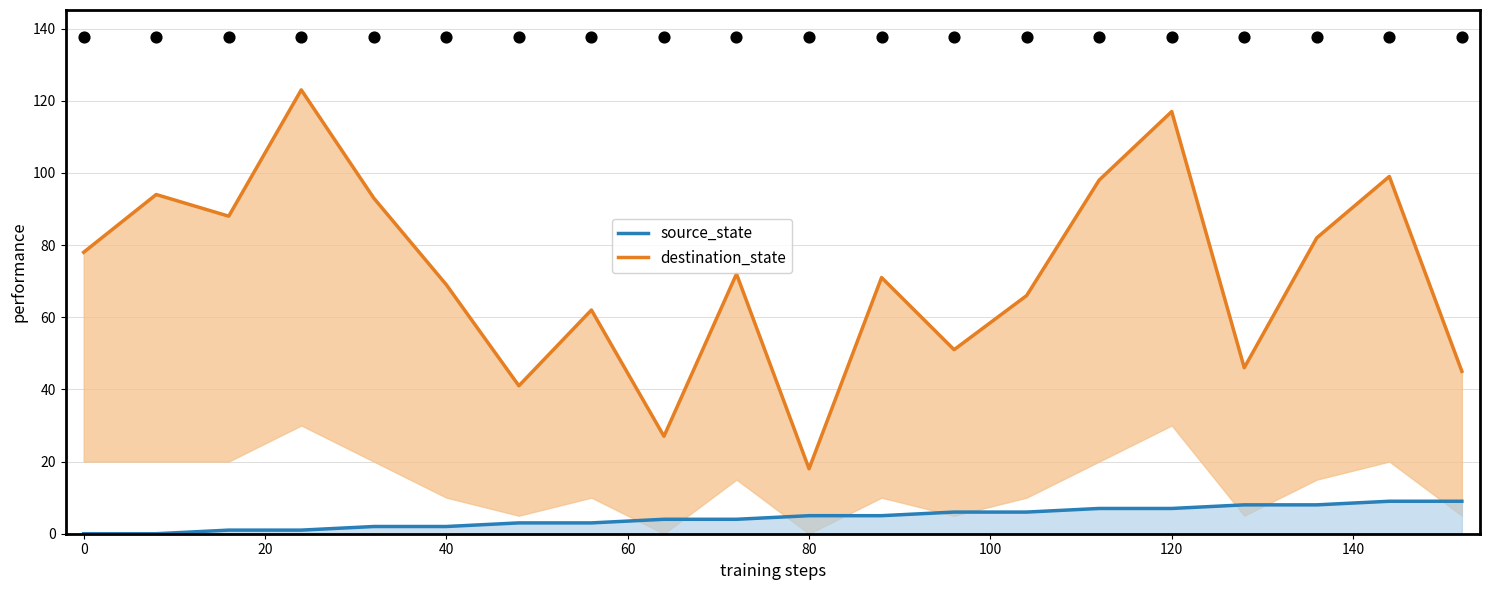

Is the value of source_state at 120 greater than the value of destination_state at 18?

No